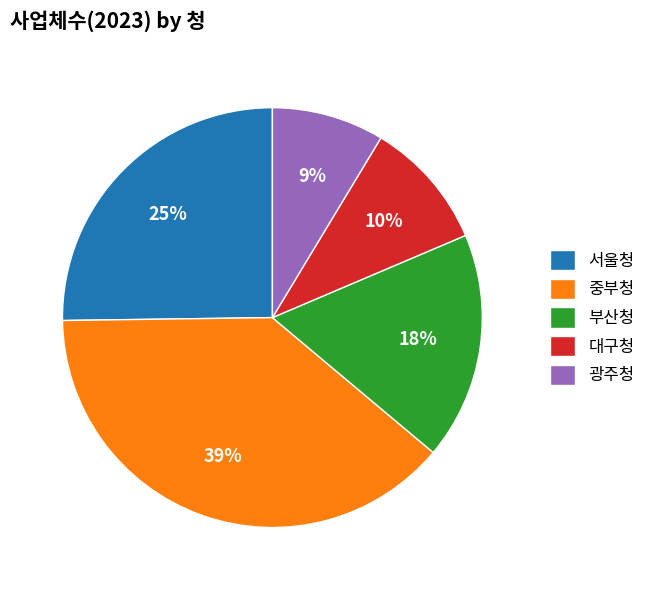

Which slice is the smallest?

광주청